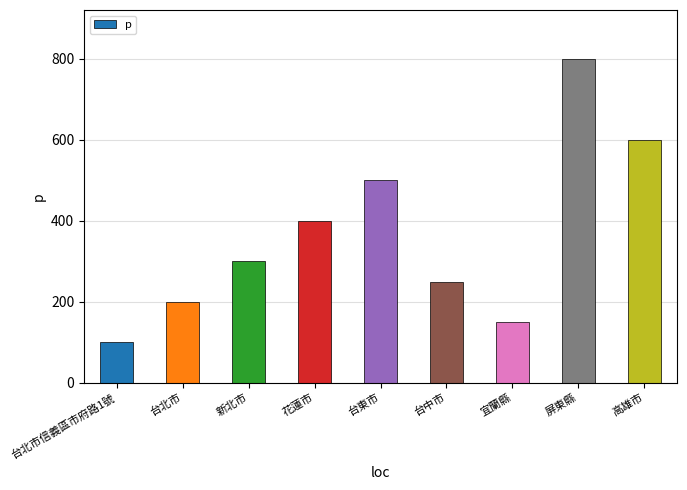

How many bars are there in total?

9